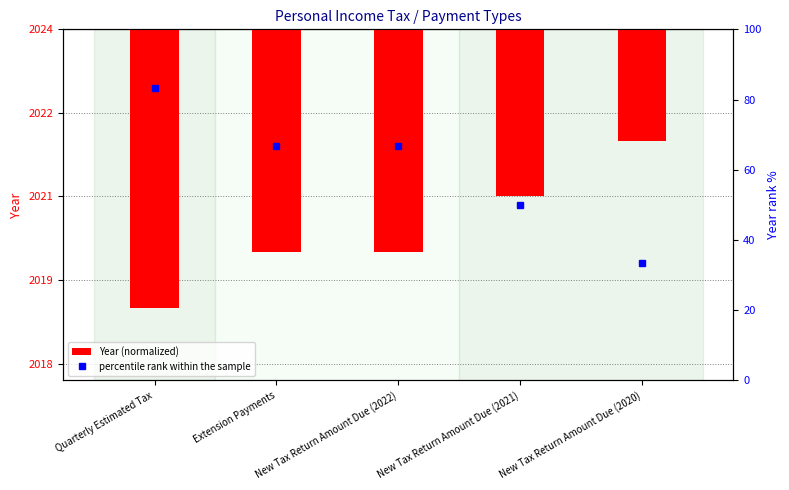

Rank the categories by percentile rank within the sample value from highest to lowest.

Quarterly Estimated Tax, Extension Payments, New Tax Return Amount Due (2022), New Tax Return Amount Due (2021), New Tax Return Amount Due (2020)